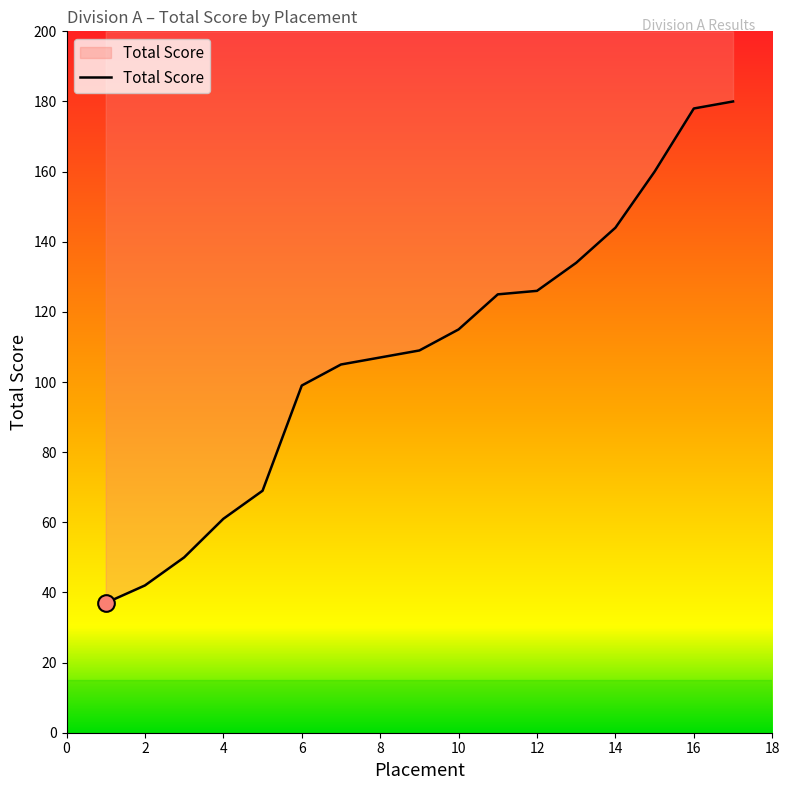

Rank the categories by value from highest to lowest.

17, 16, 15, 14, 13, 12, 11, 10, 9, 8, 7, 6, 5, 4, 3, 2, 1